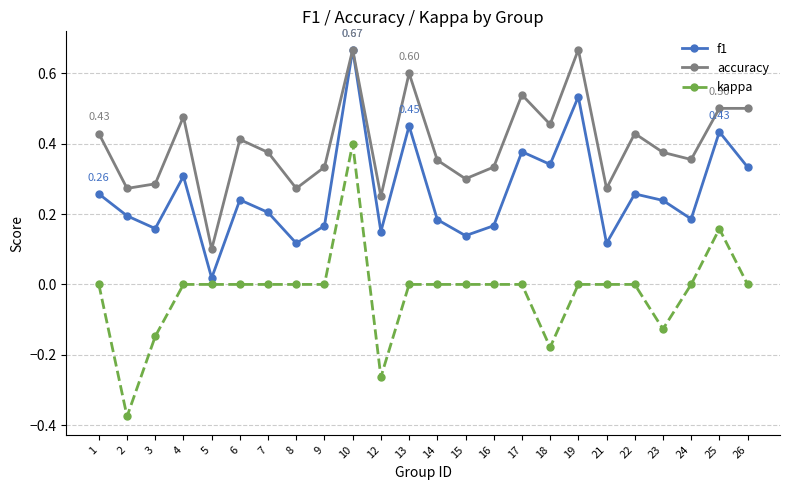

Which series has the largest range (max minus min)?

kappa